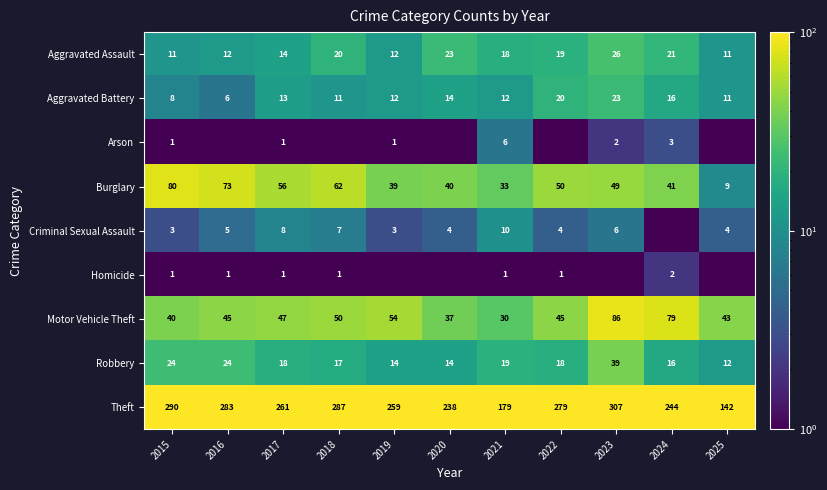

How many categories are shown in the chart?

11